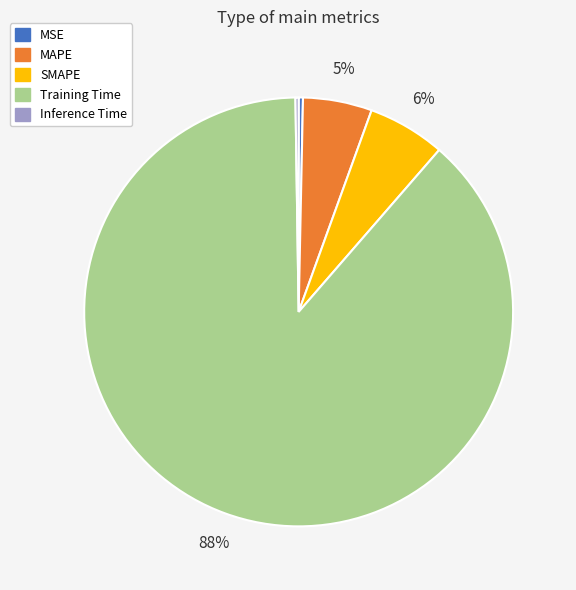

Which slice represents more than half of the pie?

Training Time